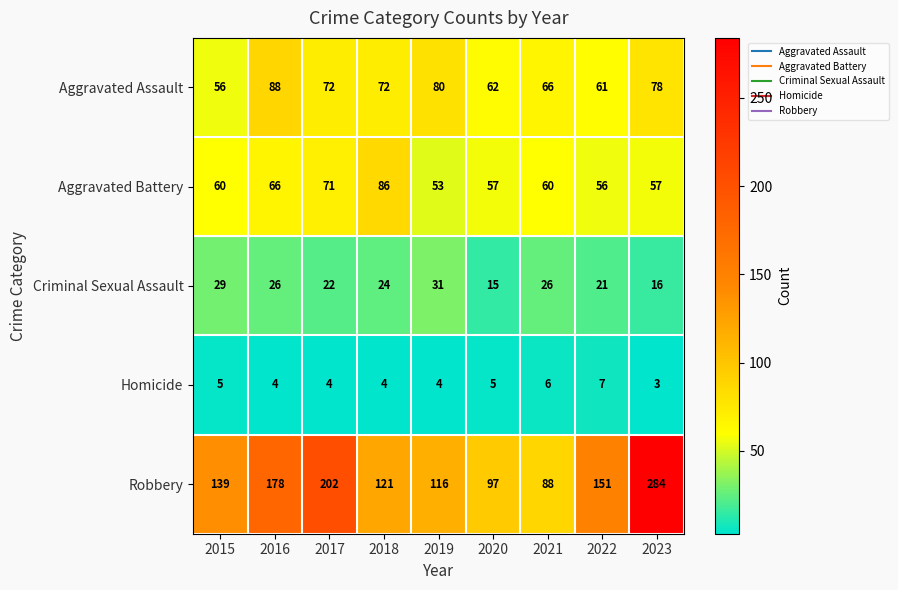

At which category is the sum across all series the highest?

2023